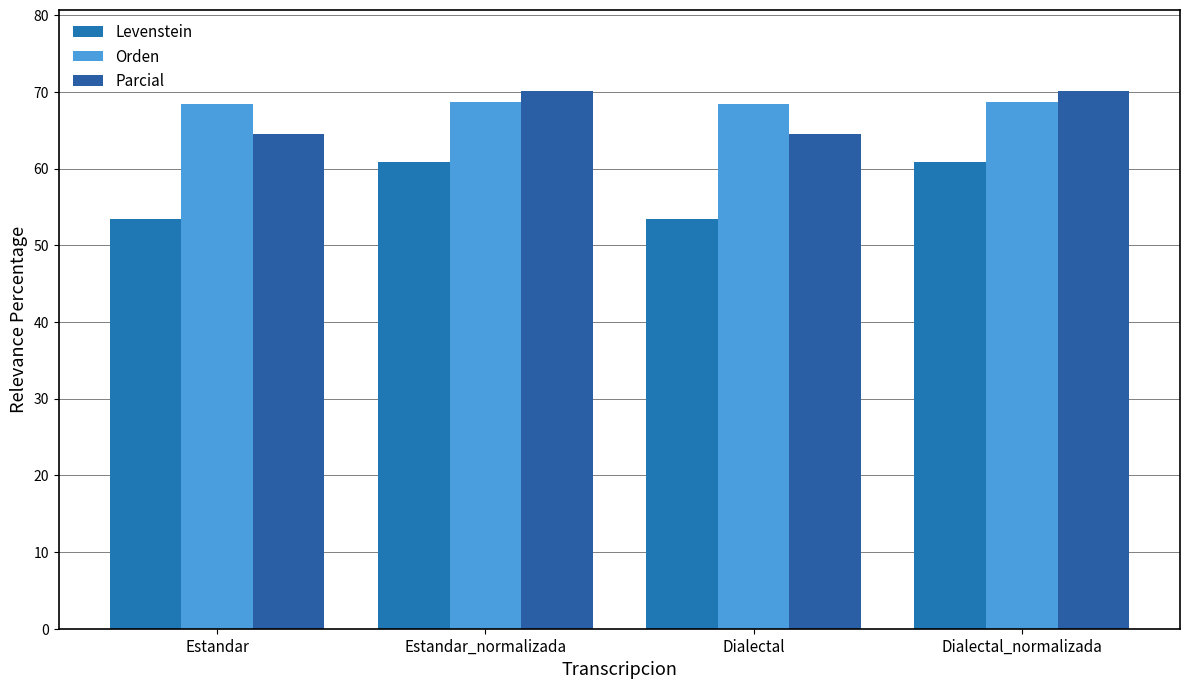

Are the bars horizontal?

No